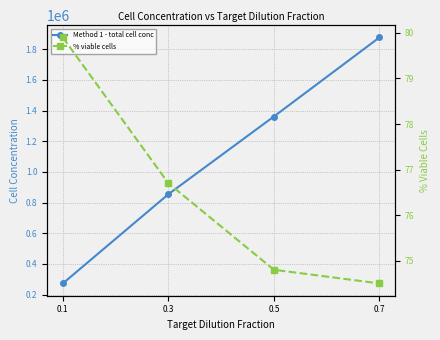

How many lines are shown in the chart?

2